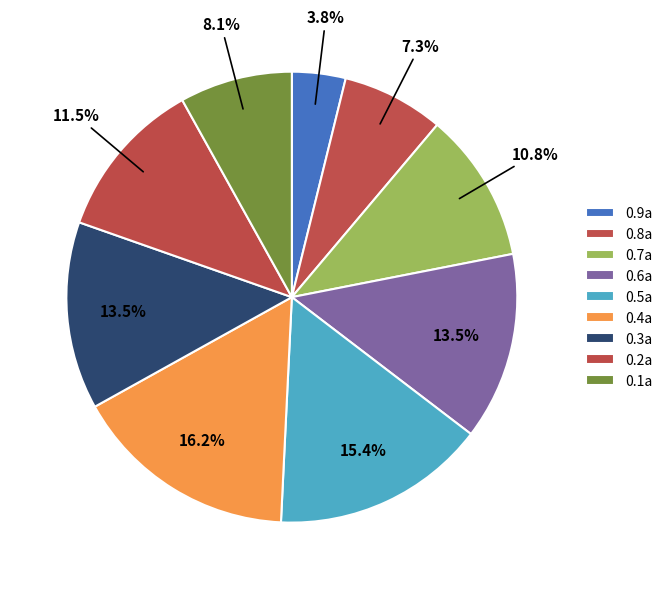

To the nearest percent, what is the combined percentage of 0.9a and 0.5a?

19%